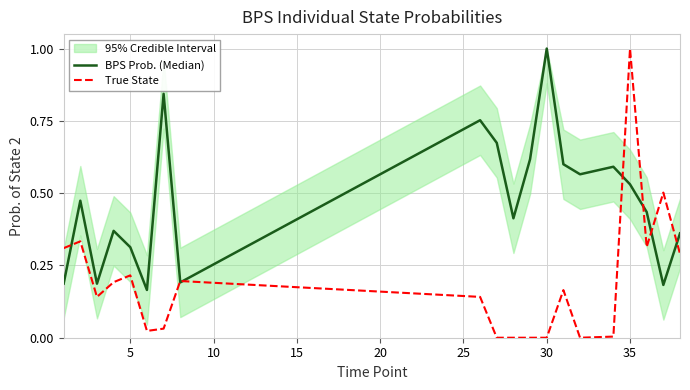

The value of True State at 30 is 0.7. True or false?

False